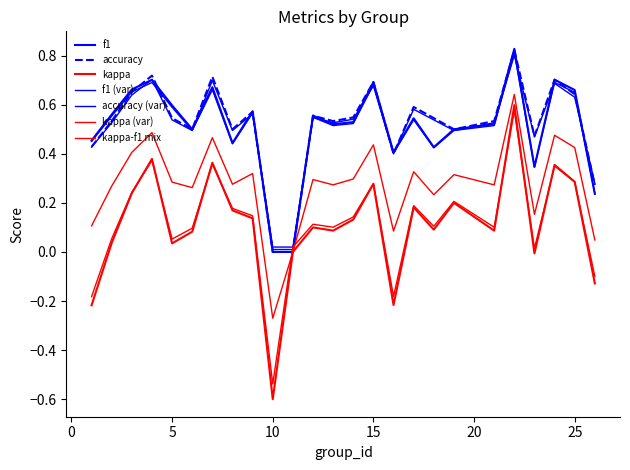

Is this an area chart (filled region under the line)?

No